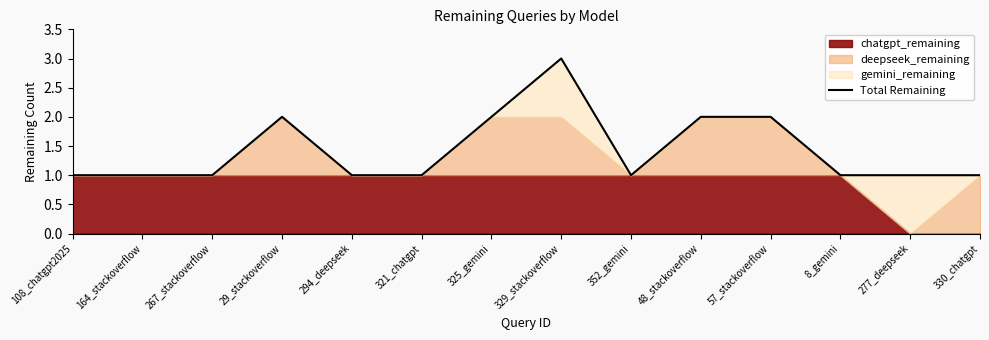

The chart shows a value of 2 at 57_stackoverflow. True or false?

True